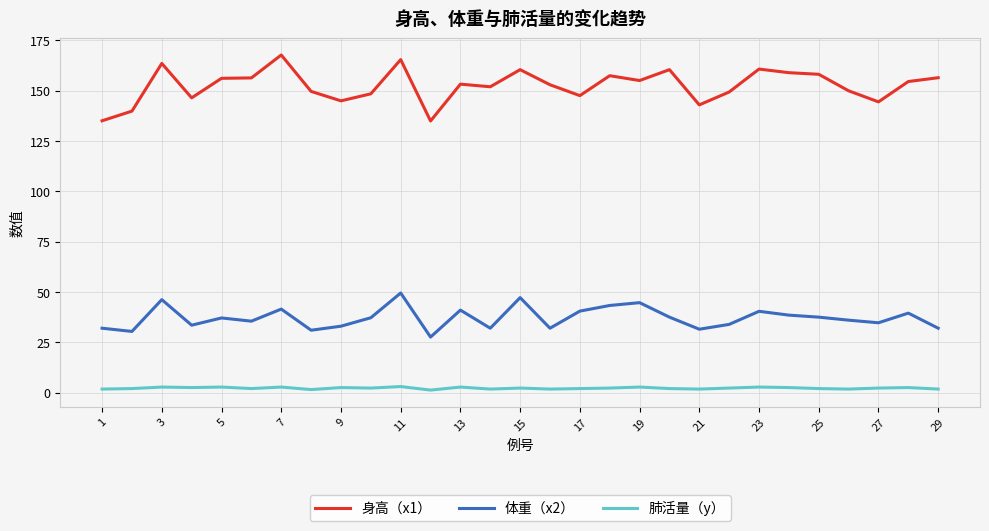

What is the difference between the second highest and minimum values in the 肺活量（y） series?

1.5